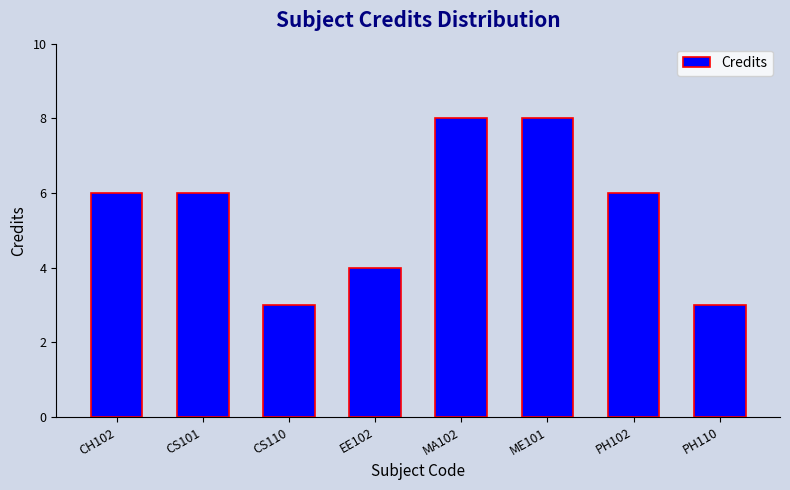

Is it true that the value at EE102 is 4?

True